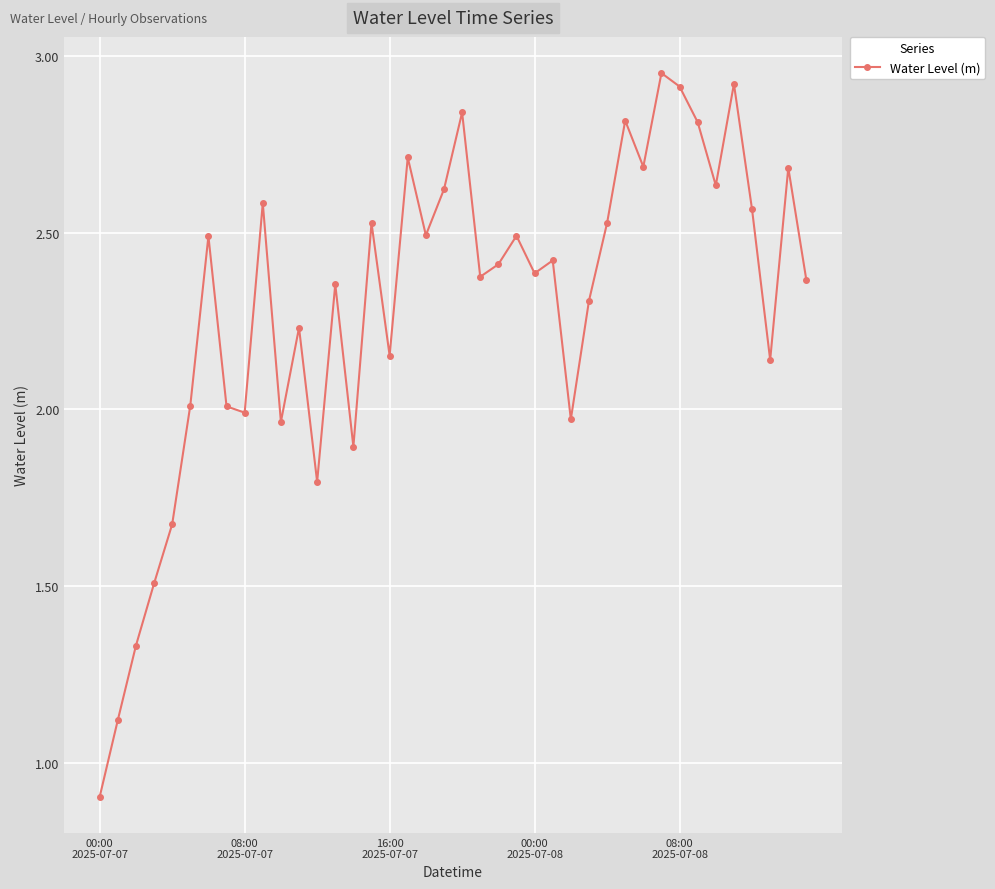

What is the smallest value displayed?

0.9